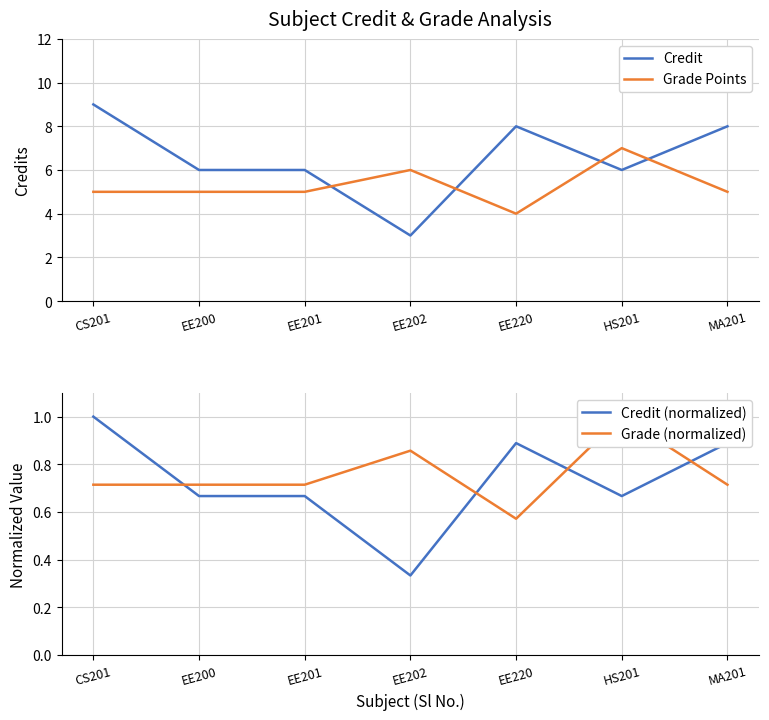

What is the approximate value of Credit at CS201?

9